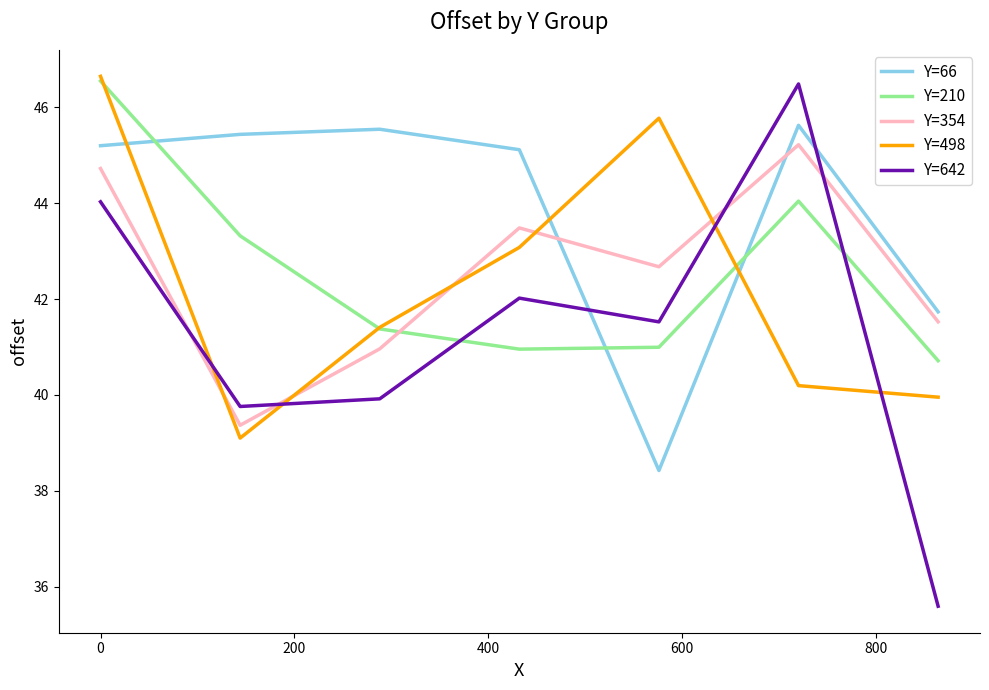

What is the minimum value shown in the chart?

35.6